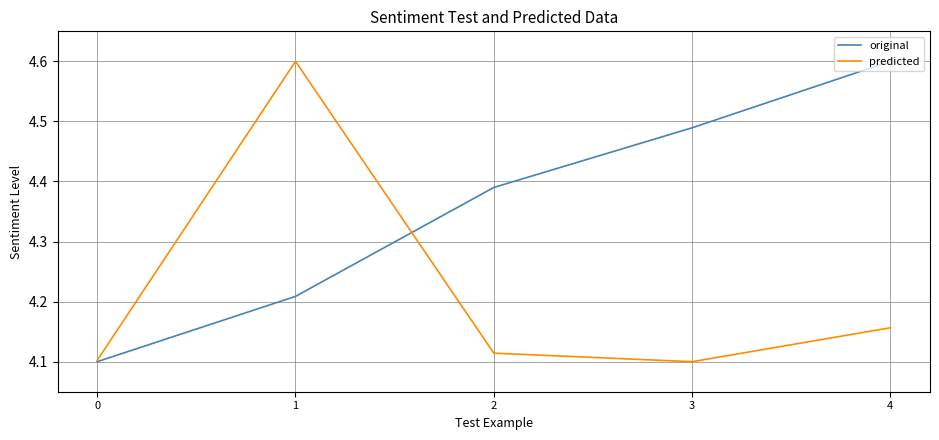

Which category has the highest value in the original series?

4